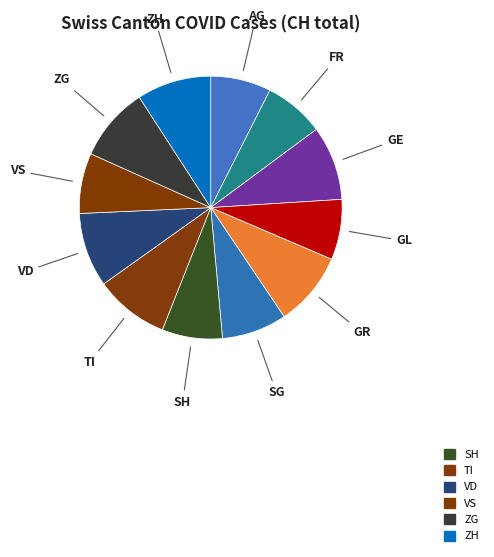

True or false: FR accounts for 1% of the total.

False